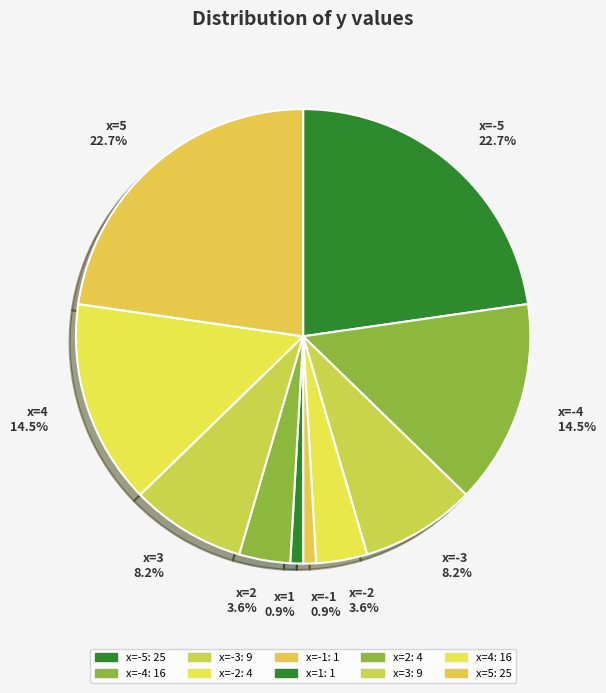

How much of the chart is everything except x=-3?

91.8%